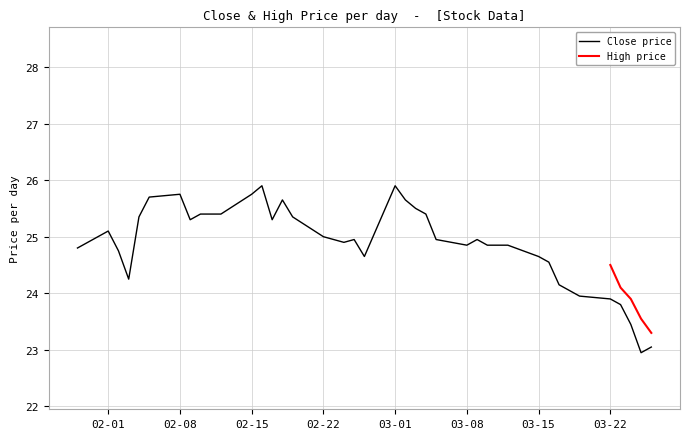

What is the sum of all values?

995.0